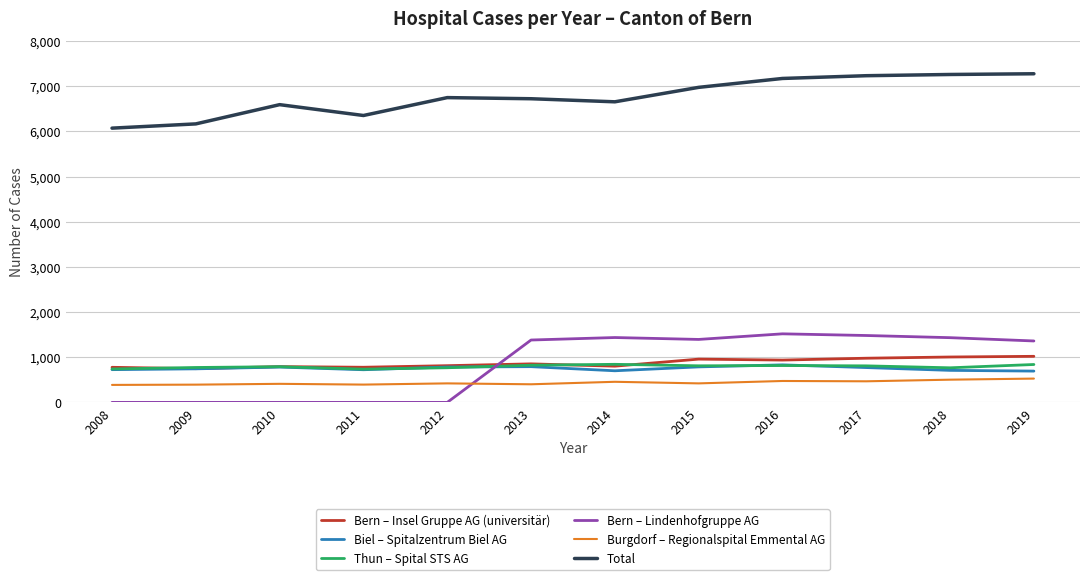

Between which two adjacent categories do Bern – Insel Gruppe AG (universitär) and Bern – Lindenhofgruppe AG first intersect?

2012 and 2013